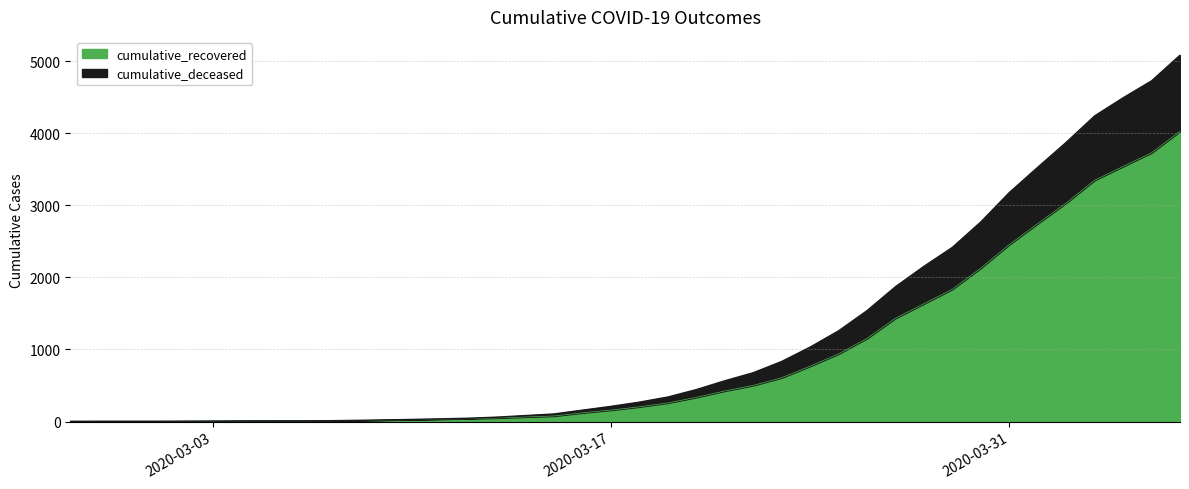

What is the highest value of the cumulative_recovered series?

4026